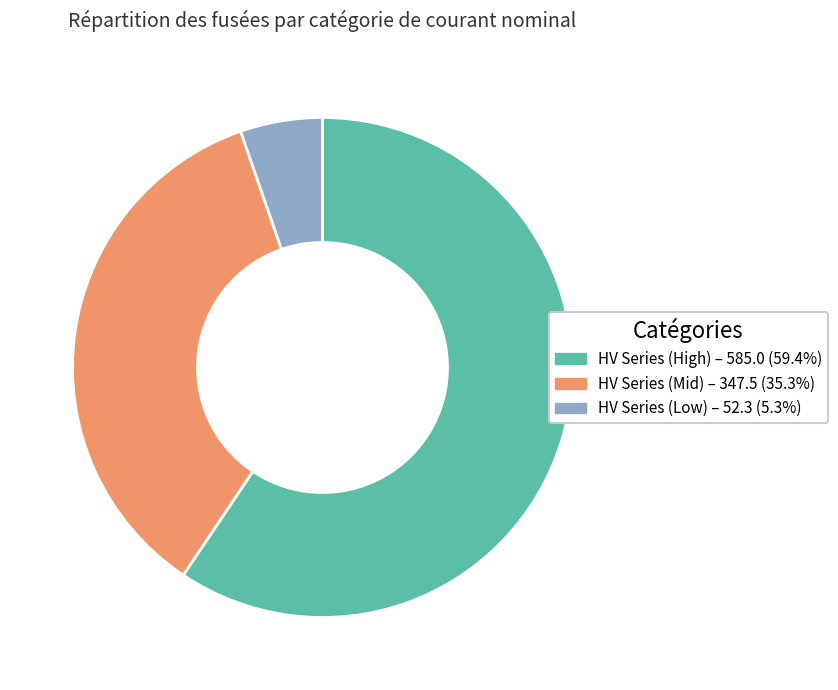

Is there any slice that represents more than half of the pie?

Yes